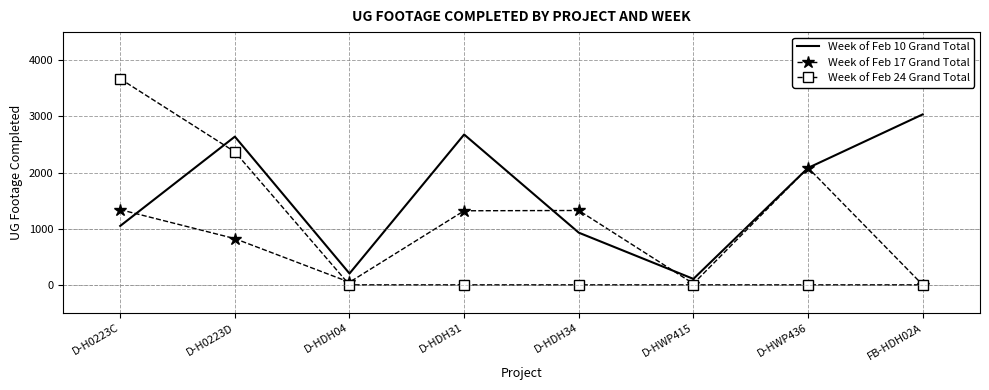

Which series has the widest spread of values?

Week of Feb 24 Grand Total